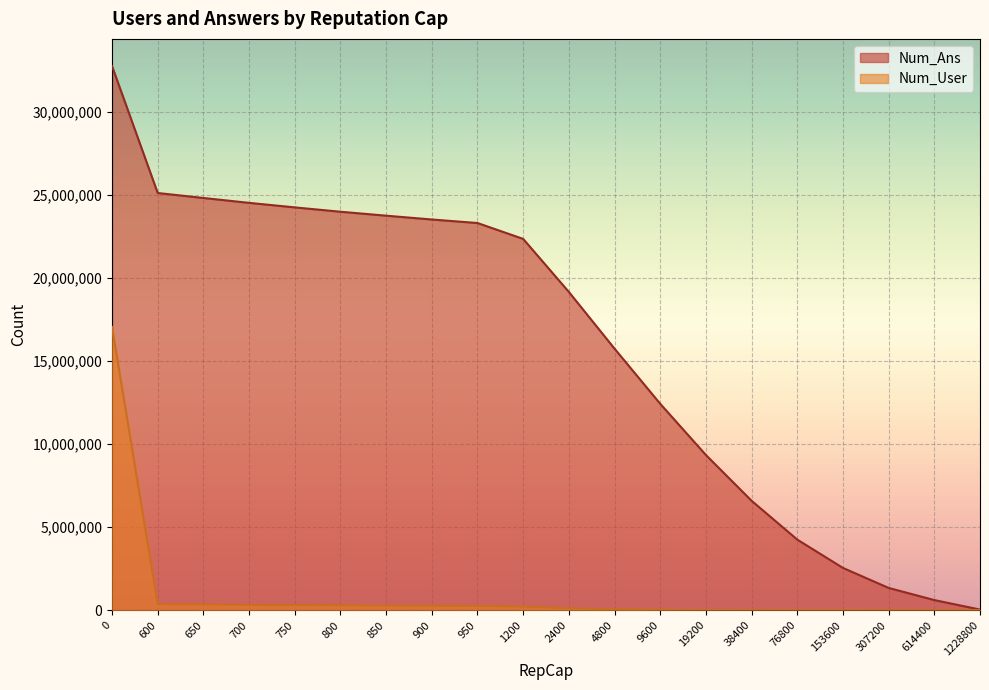

True or false: Num_Ans has a value of 49996221 at 0.

False